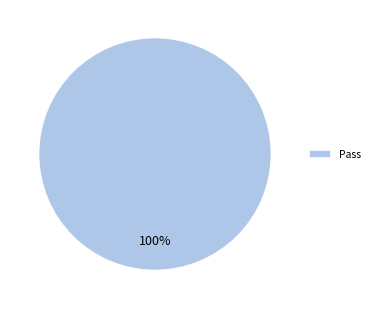

How many slices are in this pie chart?

1